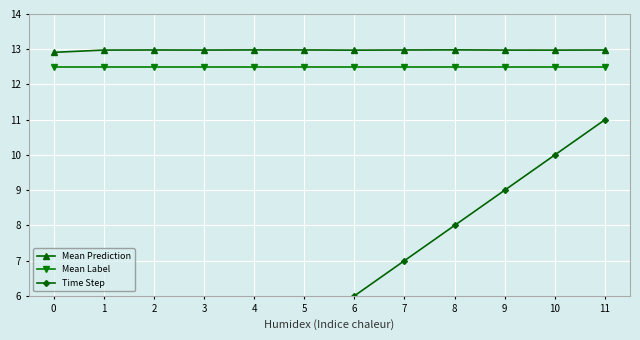

What is the total value across all series at 9?

34.5